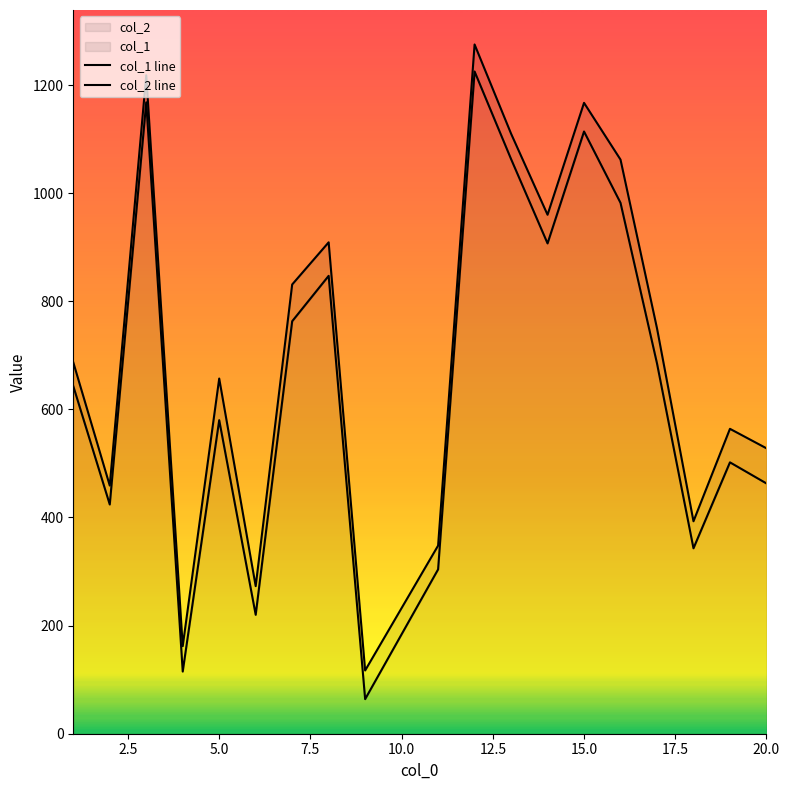

How many data points does each series have?

19